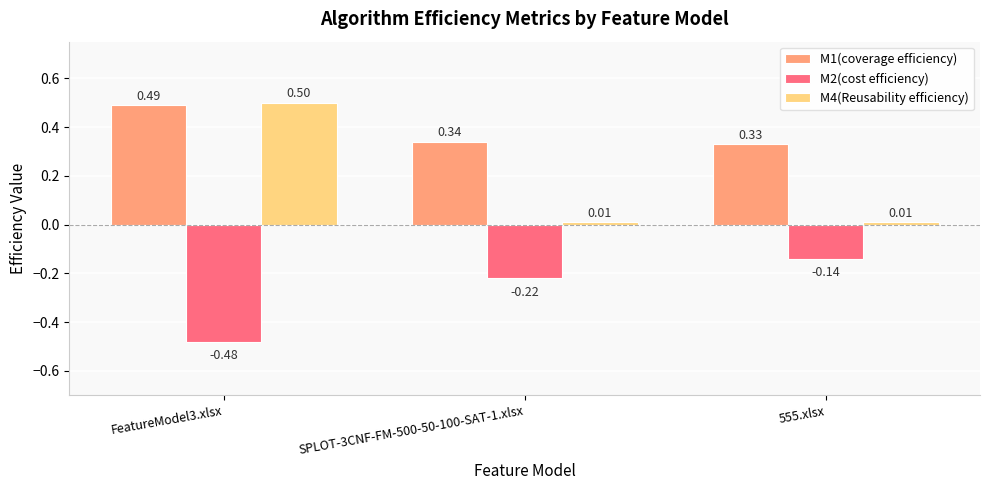

What is the label of the 3rd bar from the left?

555.xlsx